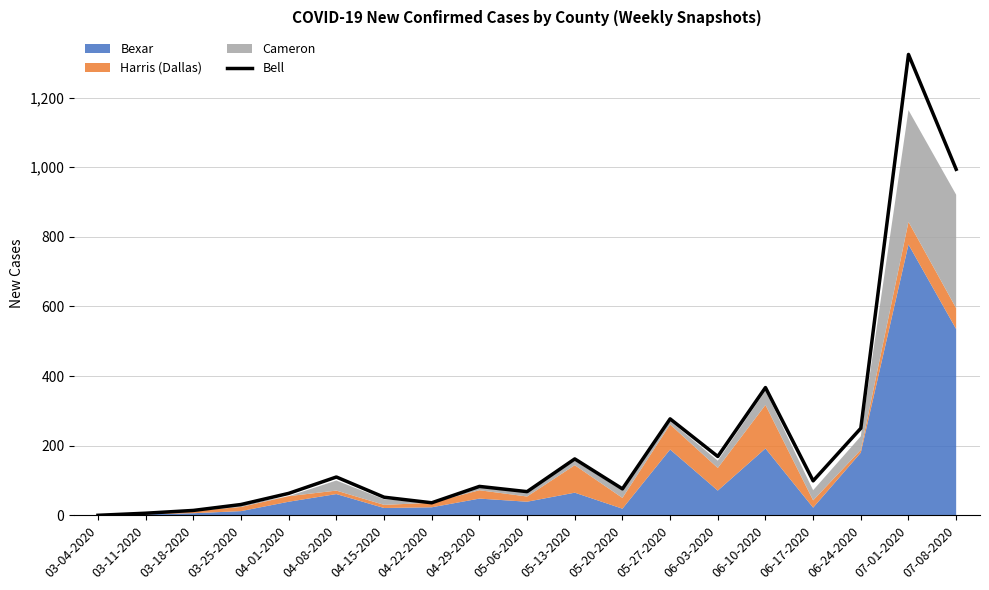

Where does the data first go above 83?

04-08-2020